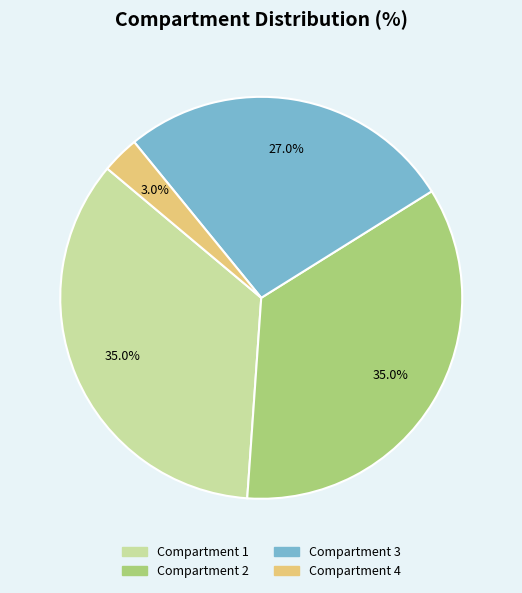

To the nearest percent, what percentage of the pie is Compartment 4?

3%